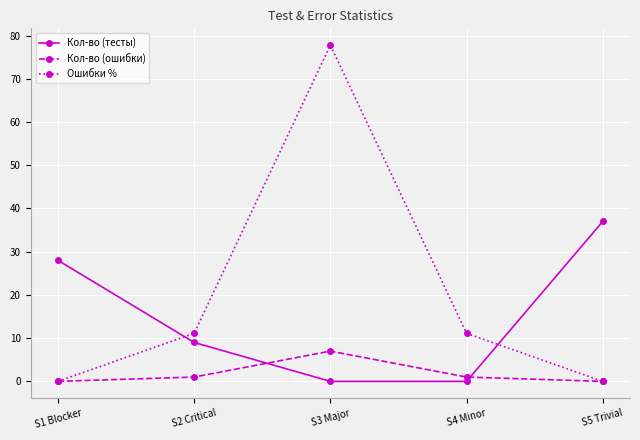

What value does the Кол-во (ошибки) series have at S3 Major?

7.0